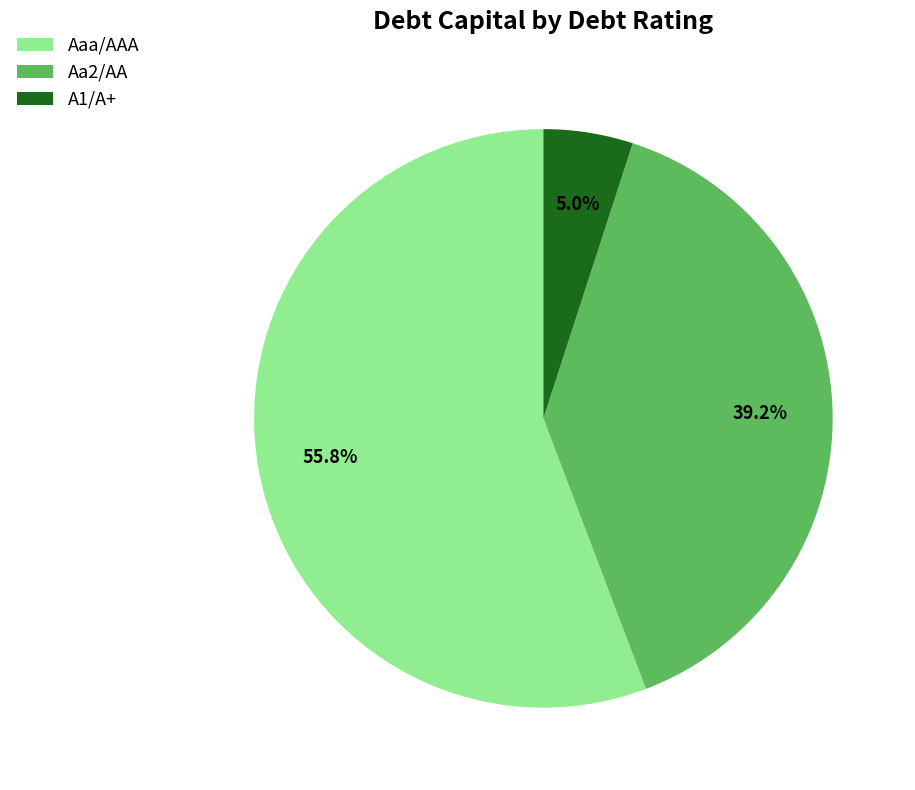

Does any single category account for the majority?

Yes